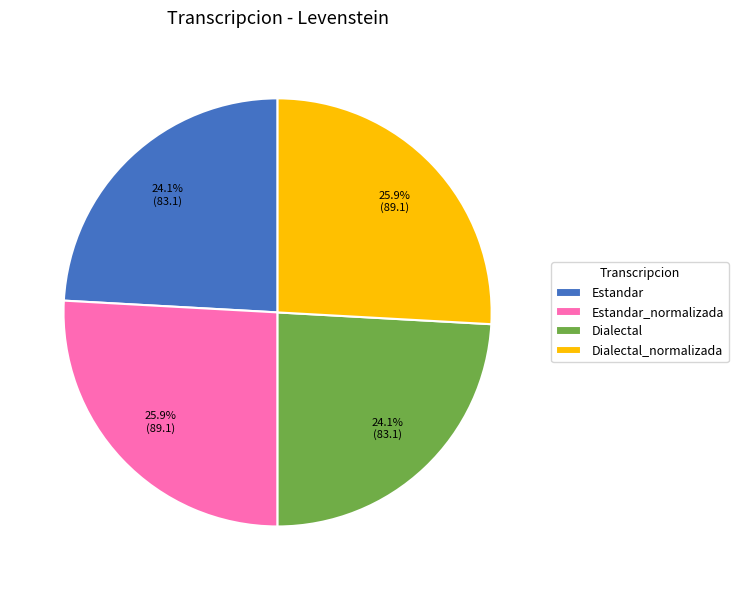

Is Dialectal_normalizada the majority of the pie?

No